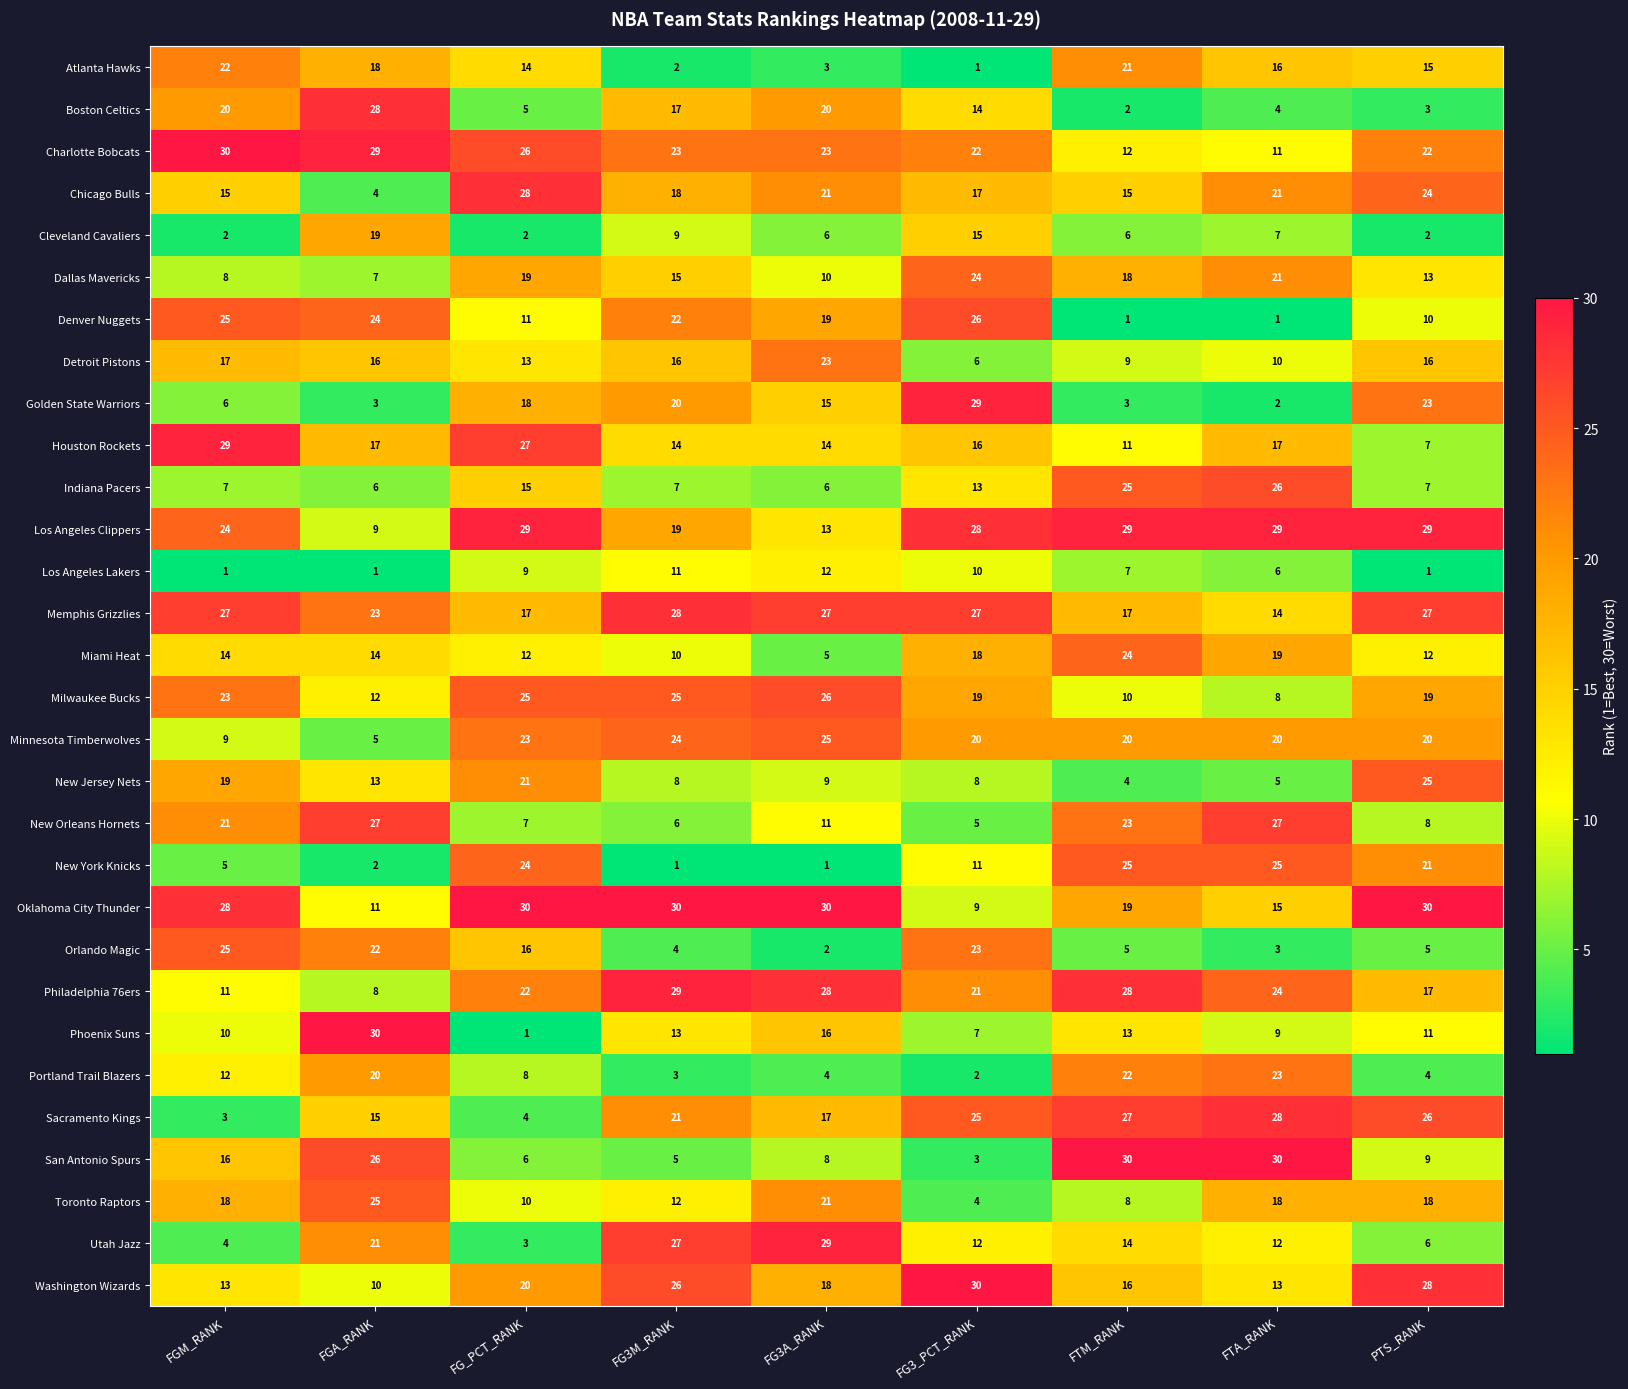

What is the lowest value of the Dallas Mavericks series?

7